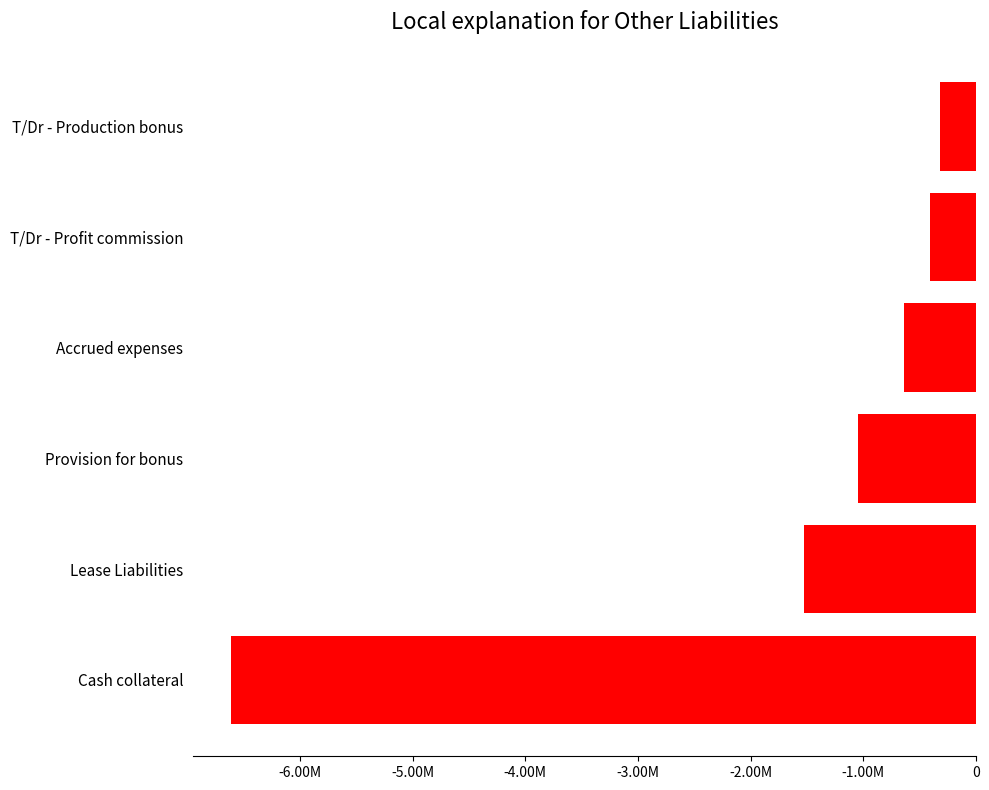

Does the chart contain any negative values?

Yes